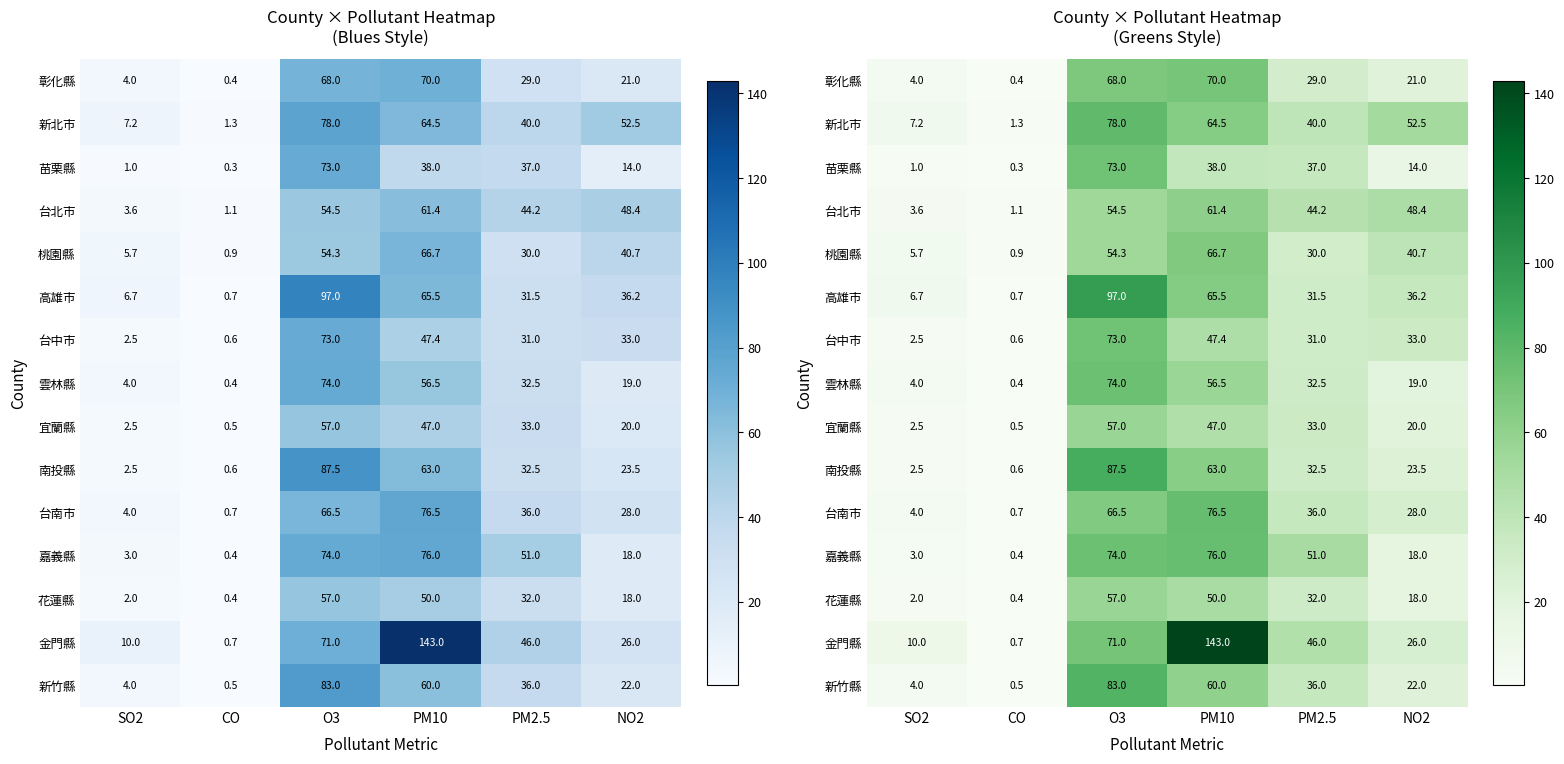

What value does the 台中市 series have at SO2?

2.5